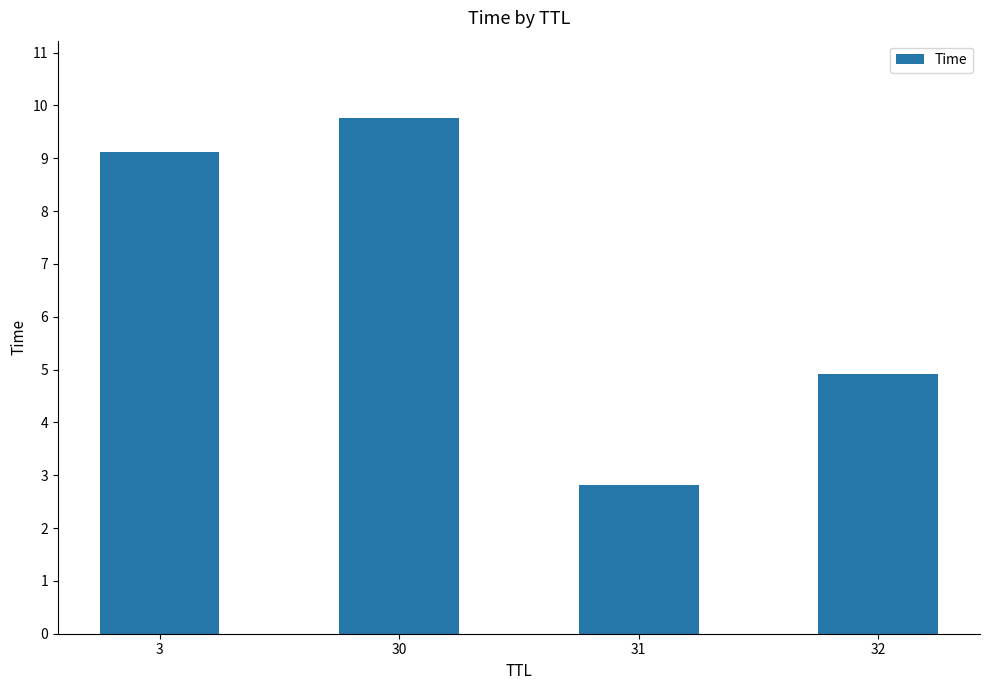

At which category does the chart reach its minimum across all series?

31